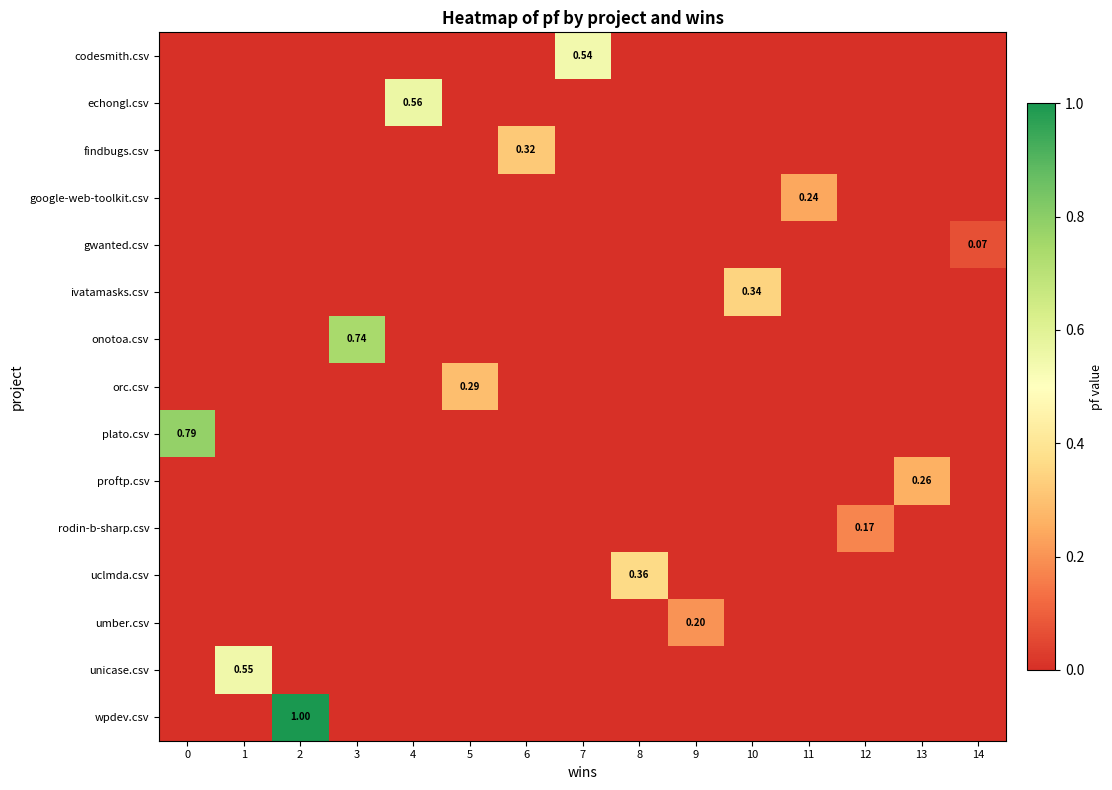

At which category is the sum across all series the highest?

2